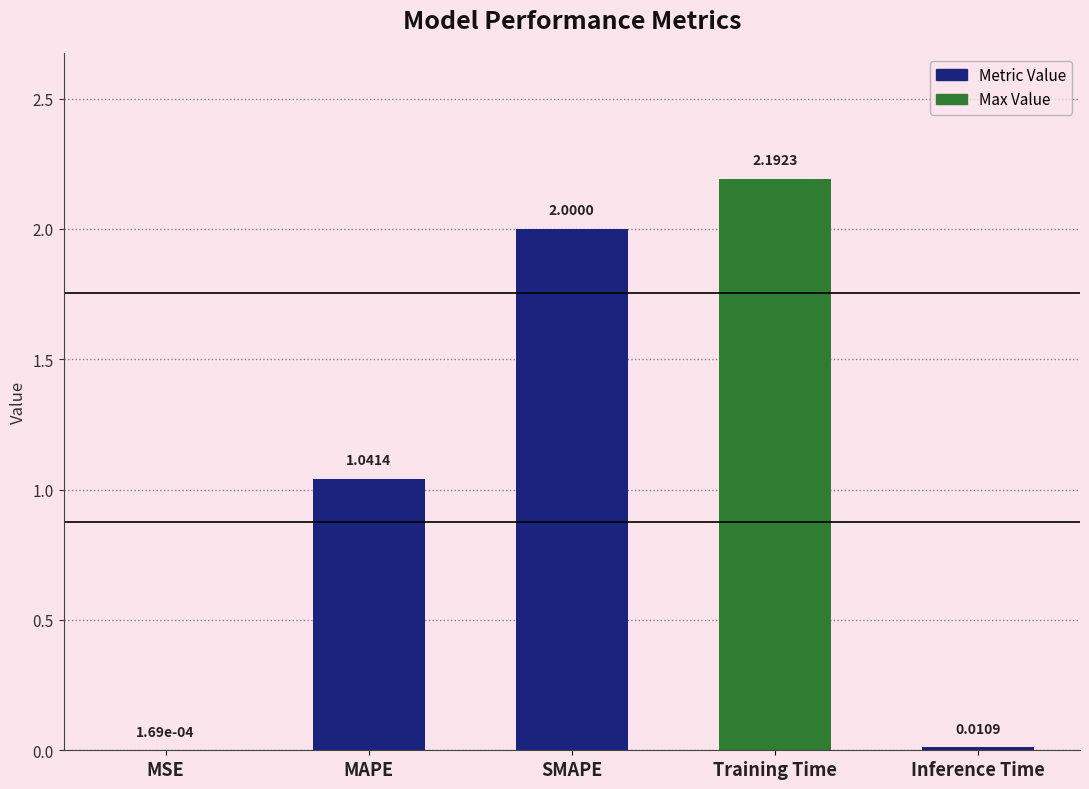

Which has a higher value, Training Time or MSE?

Training Time